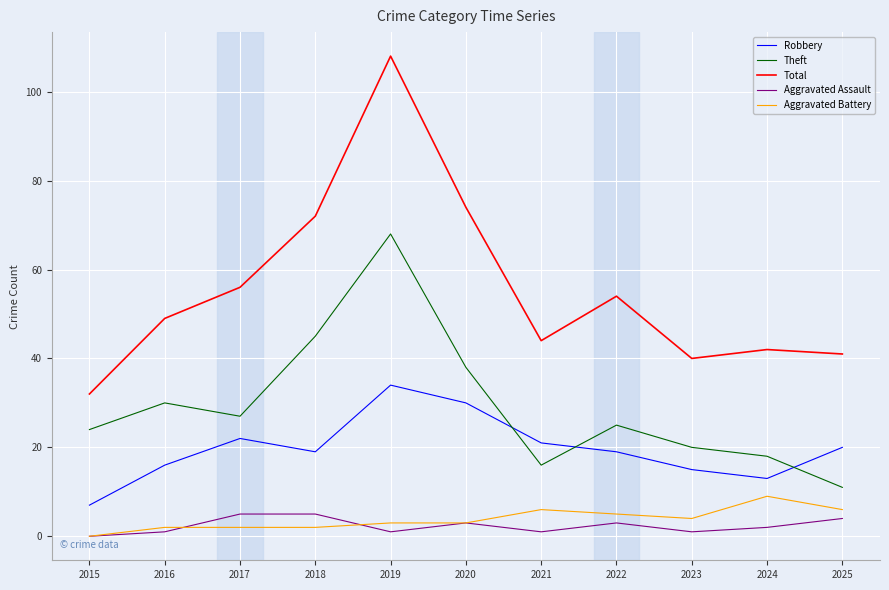

Reading right to left, transcribe all the data shown in this chart.

Robbery: 20	13	15	19	21	30	34	19	22	16	7
Theft: 11	18	20	25	16	38	68	45	27	30	24
Total: 41	42	40	54	44	74	108	72	56	49	32
Aggravated Assault: 4	2	1	3	1	3	1	5	5	1	0
Aggravated Battery: 6	9	4	5	6	3	3	2	2	2	0